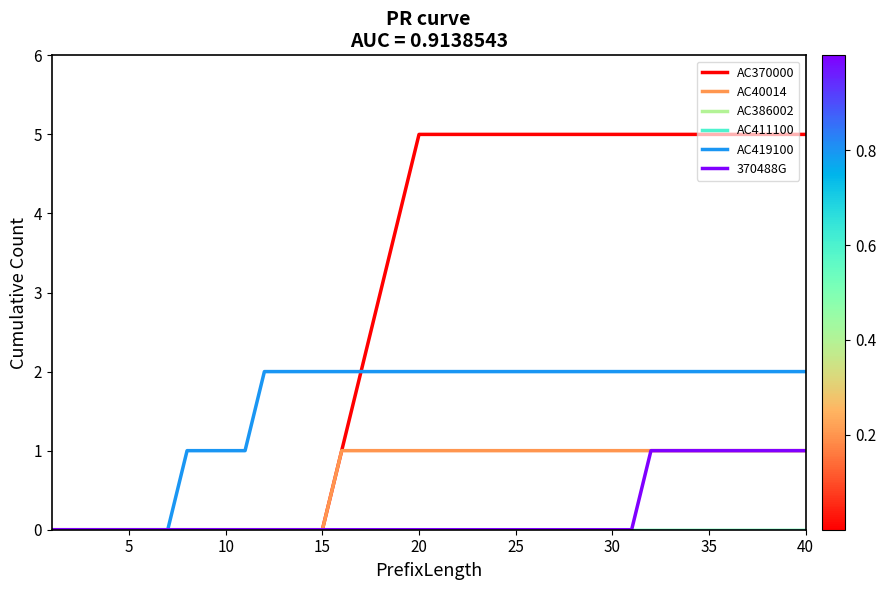

Which series has the largest range (max minus min)?

AC370000